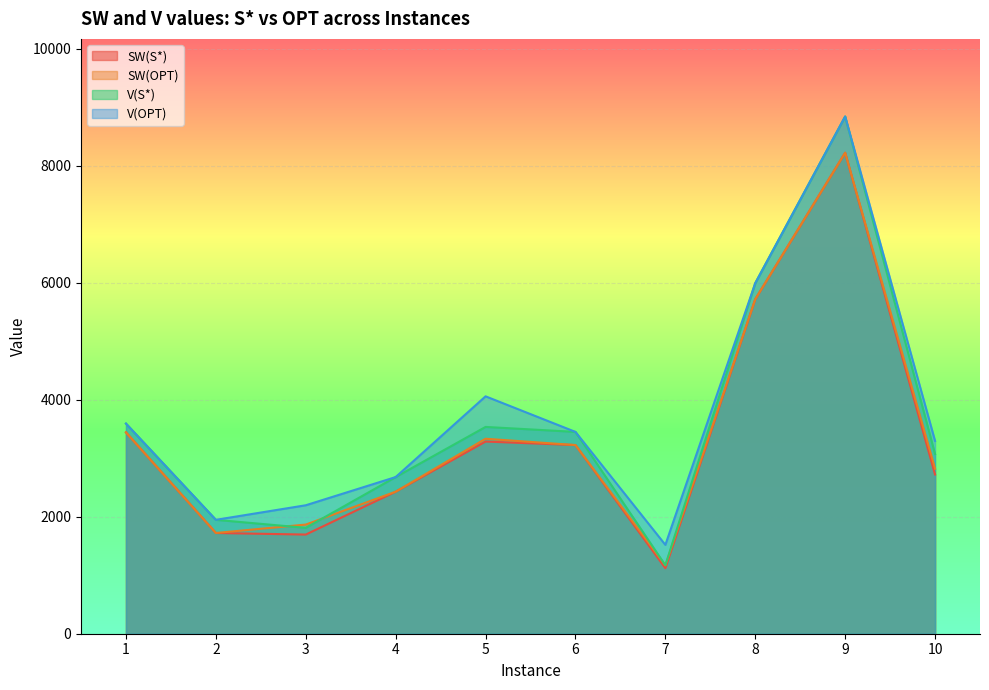

At 10, list the series in order from largest to smallest.

V(OPT), V(S*), SW(OPT), SW(S*)